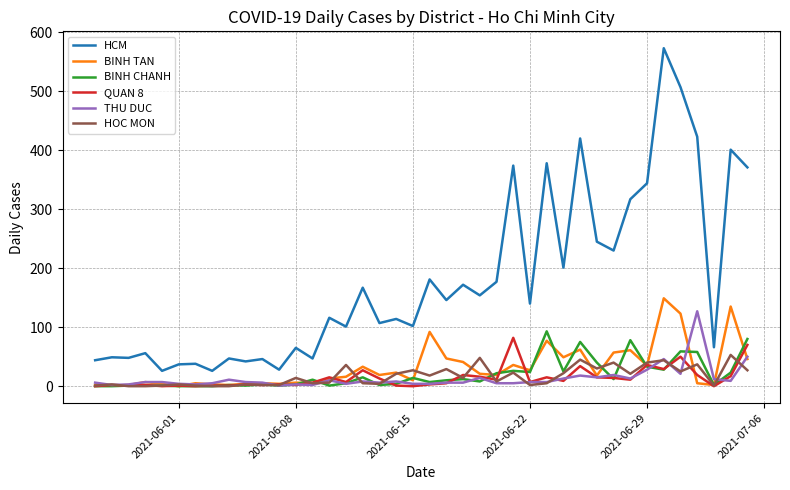

Which series has the widest spread of values?

HCM